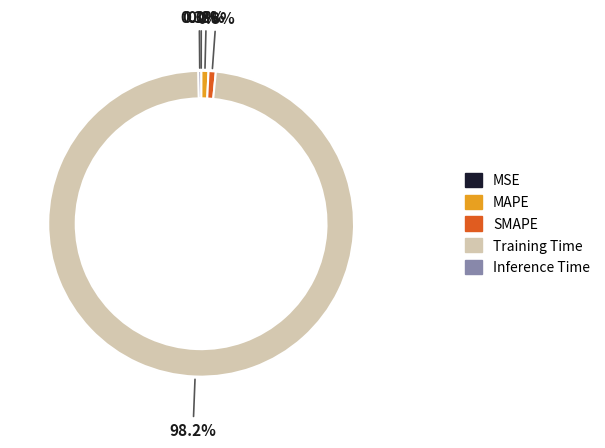

What is the largest slice in the pie chart?

Training Time